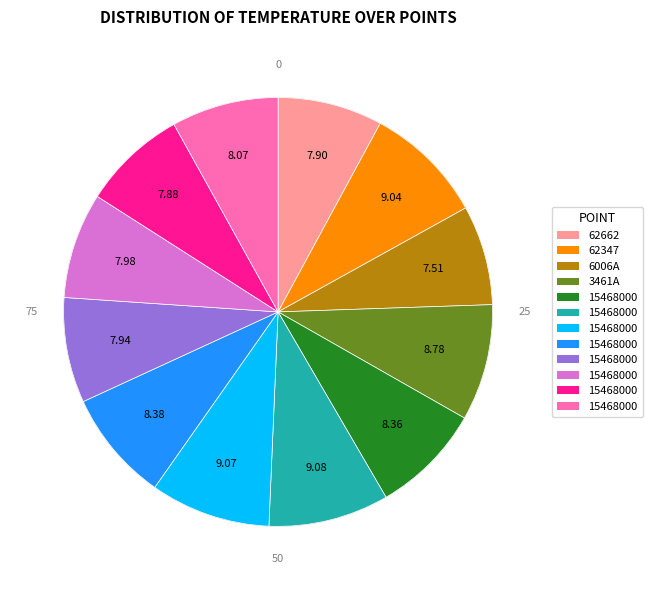

What is the total percentage of 154680005954 and 154680005964?

17.0%